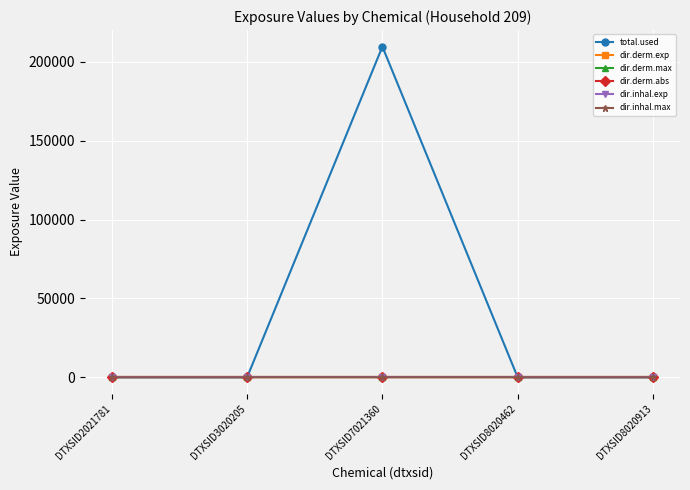

At how many categories does at least one series exceed 140571?

1